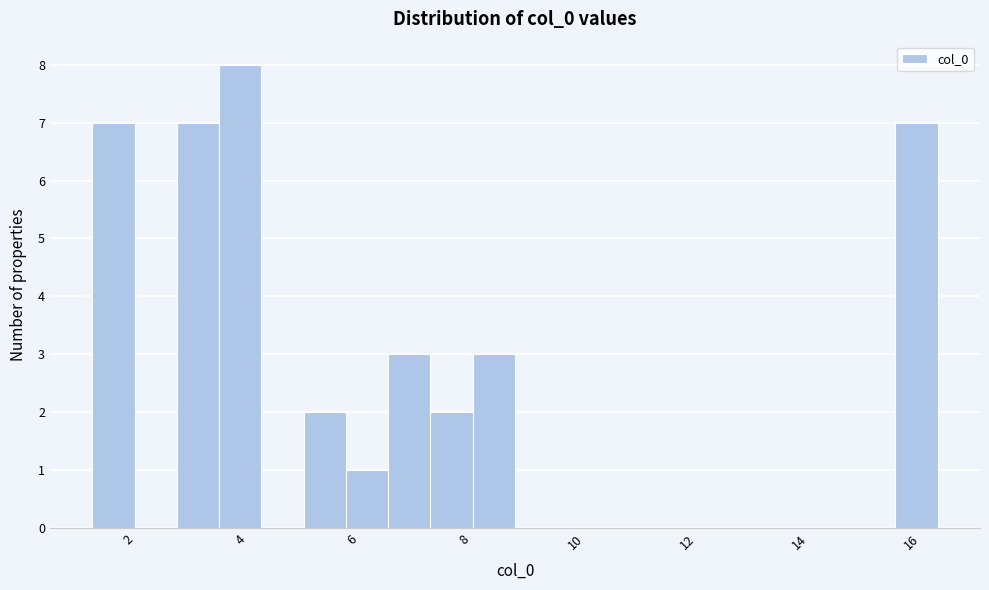

Read against the x-axis, roughly where is the centre of the tallest bar?

4.0